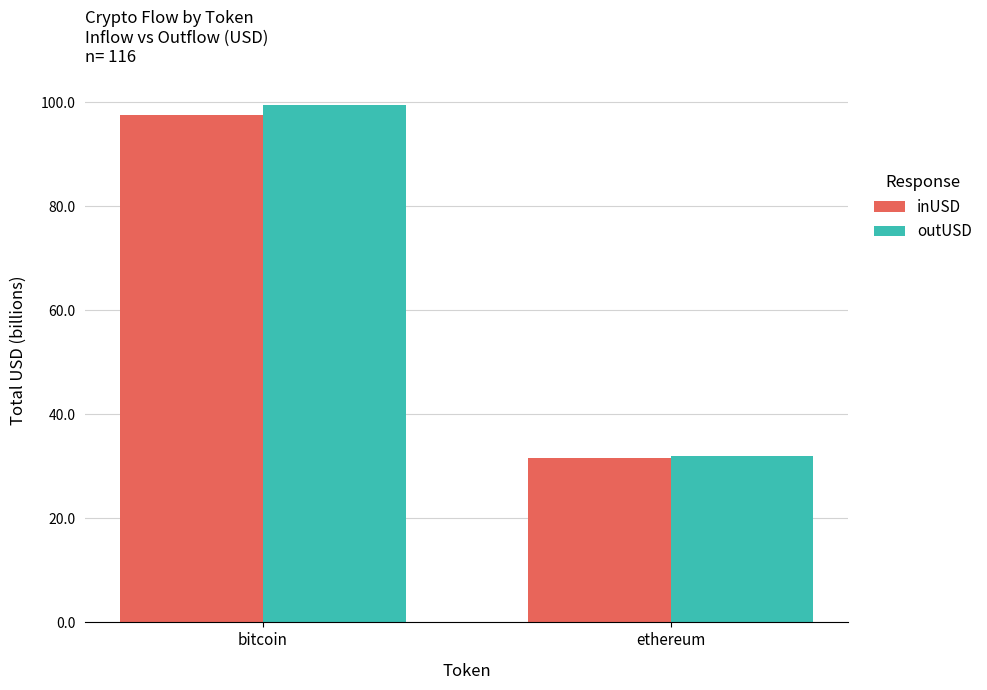

The value of inUSD at ethereum is 45.4. True or false?

False